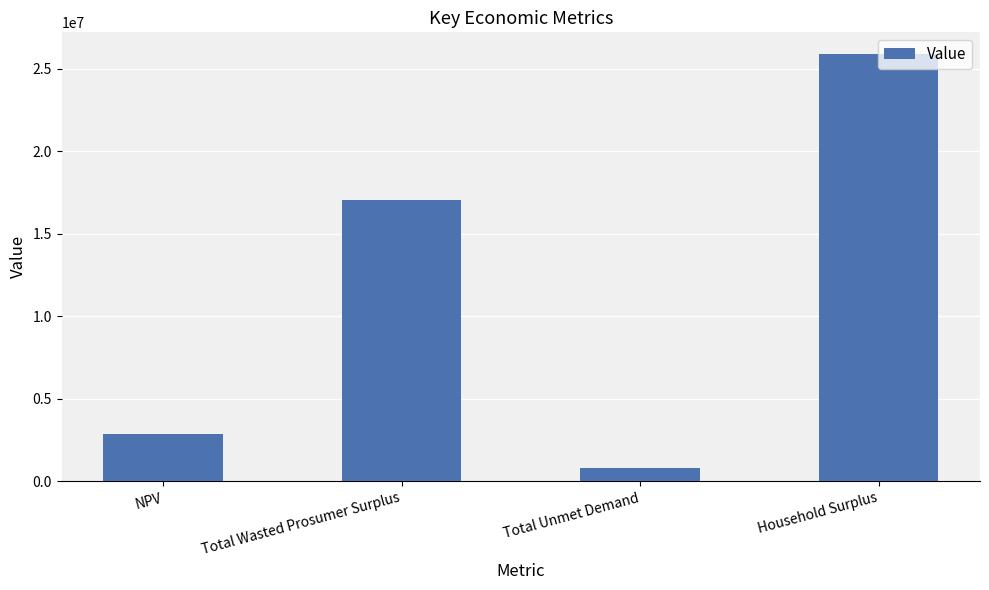

Rank the categories by value from highest to lowest.

Household Surplus, Total Wasted Prosumer Surplus, NPV, Total Unmet Demand